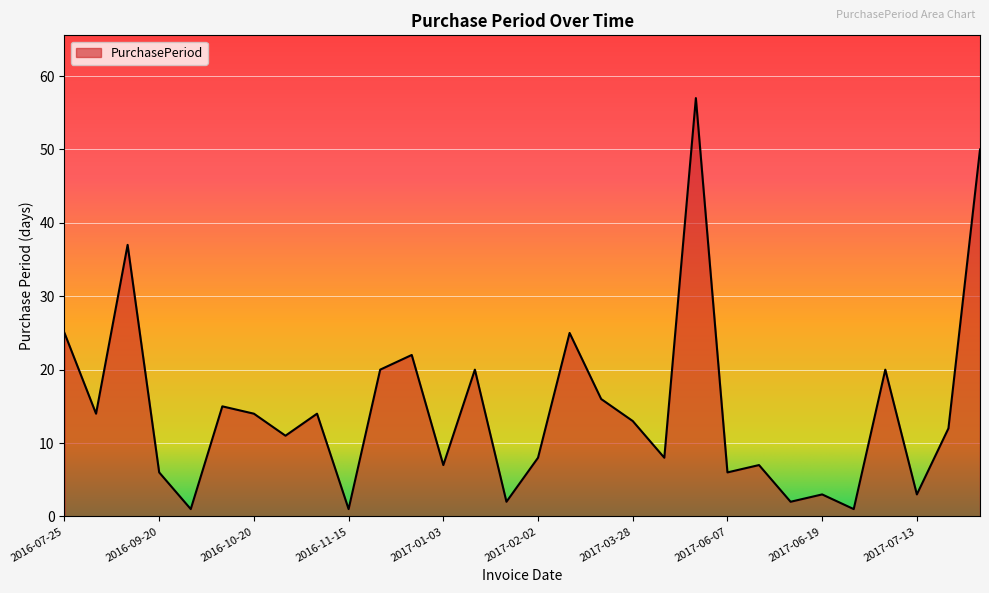

What is the maximum value shown in the chart?

57